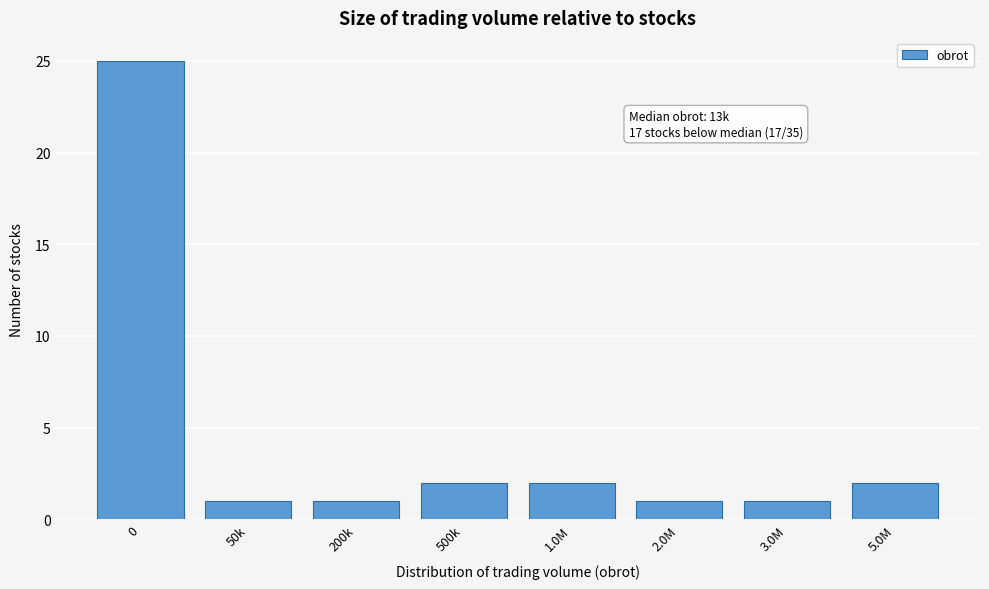

Reading left to right, transcribe all the data shown in this chart.

25	1	1	2	2	1	1	2